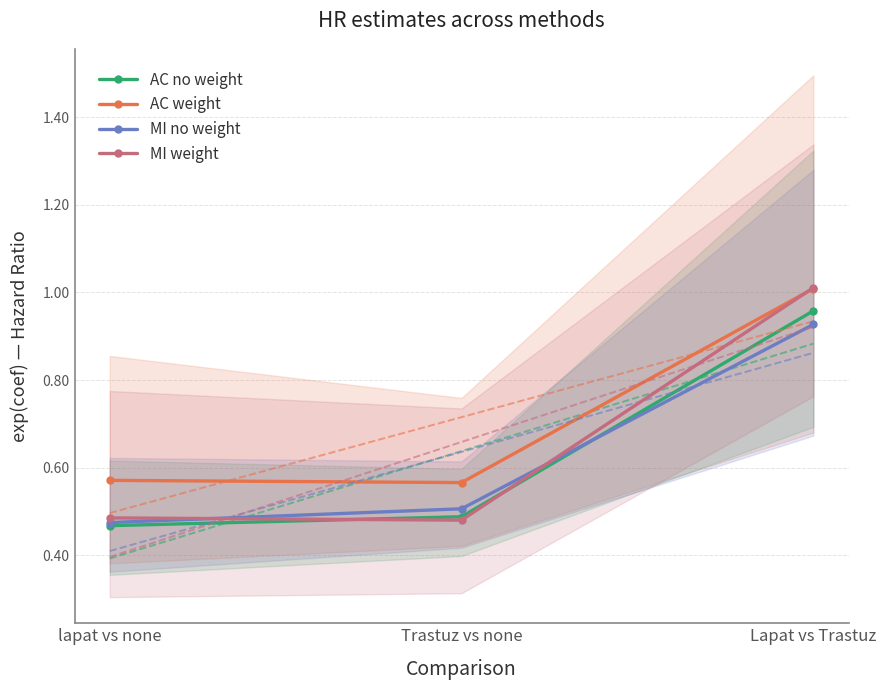

How many data points does each series have?

3